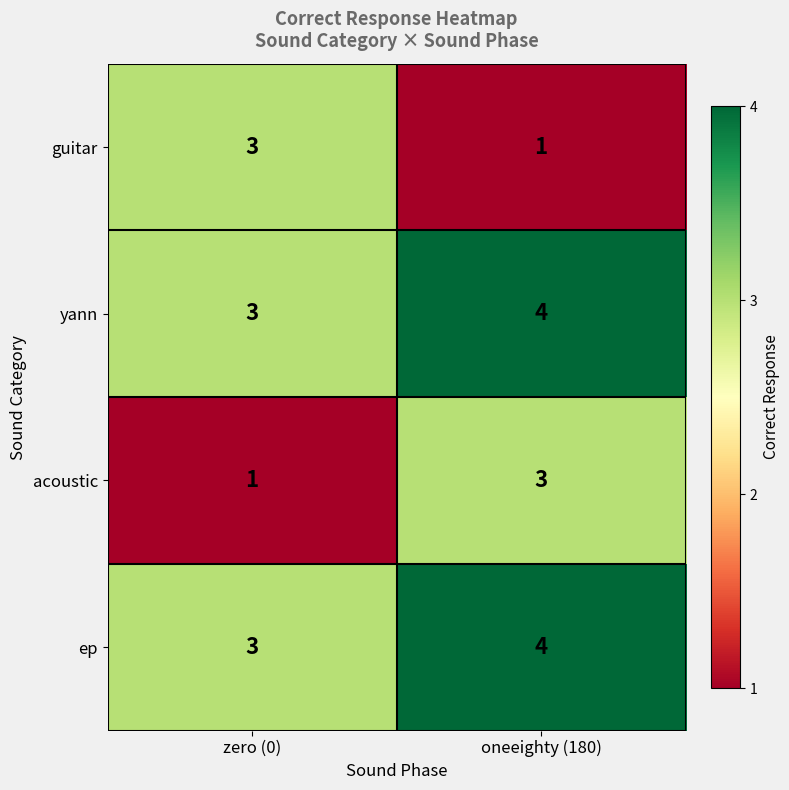

What is the total value across all series at oneeighty (180)?

12